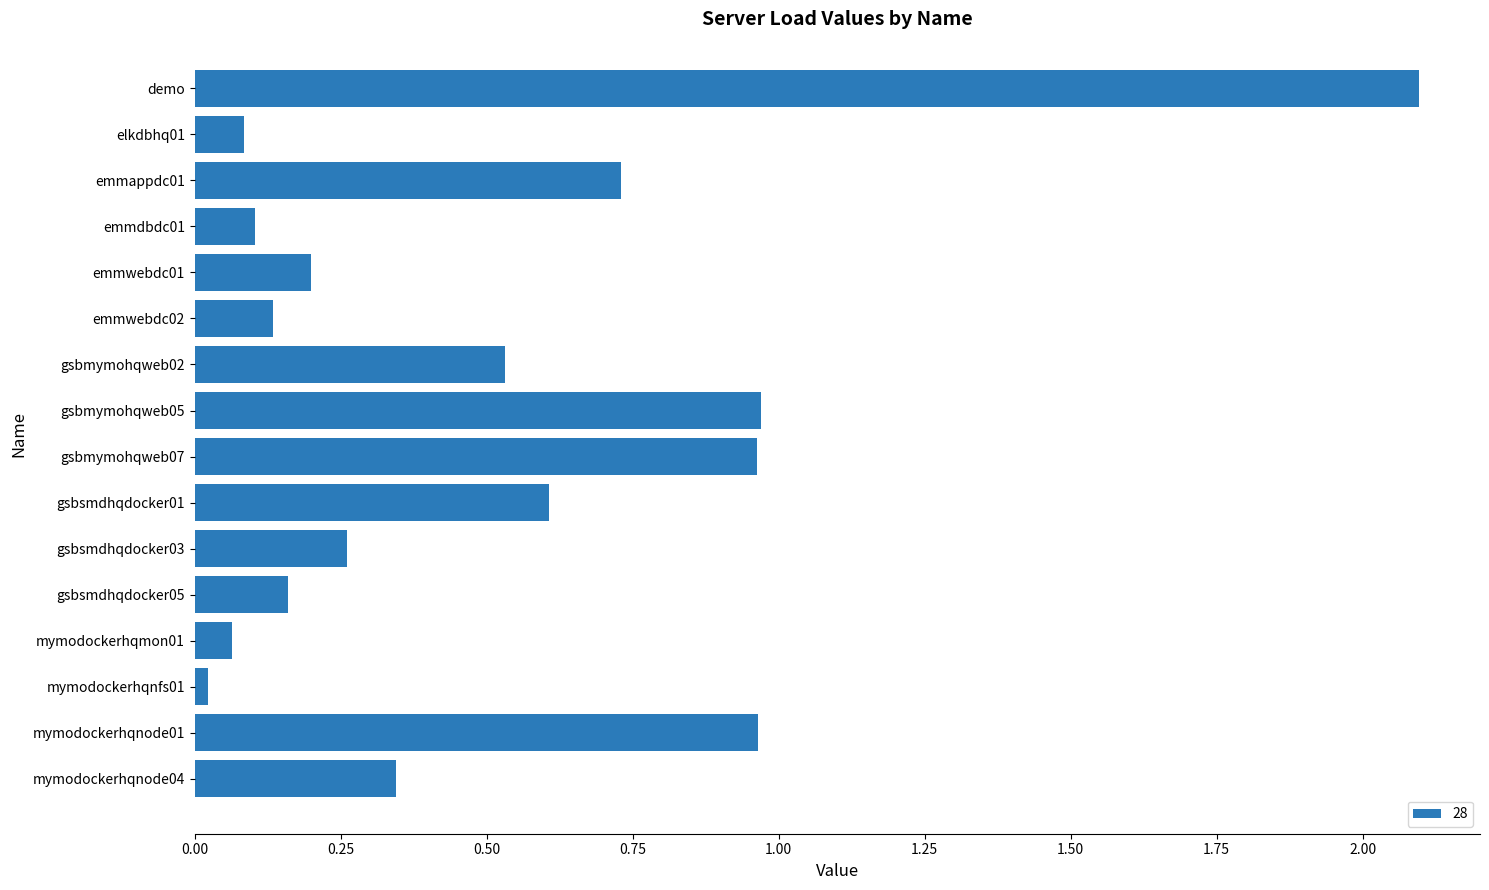

The value at emmwebdc02 is 0.1. True or false?

True